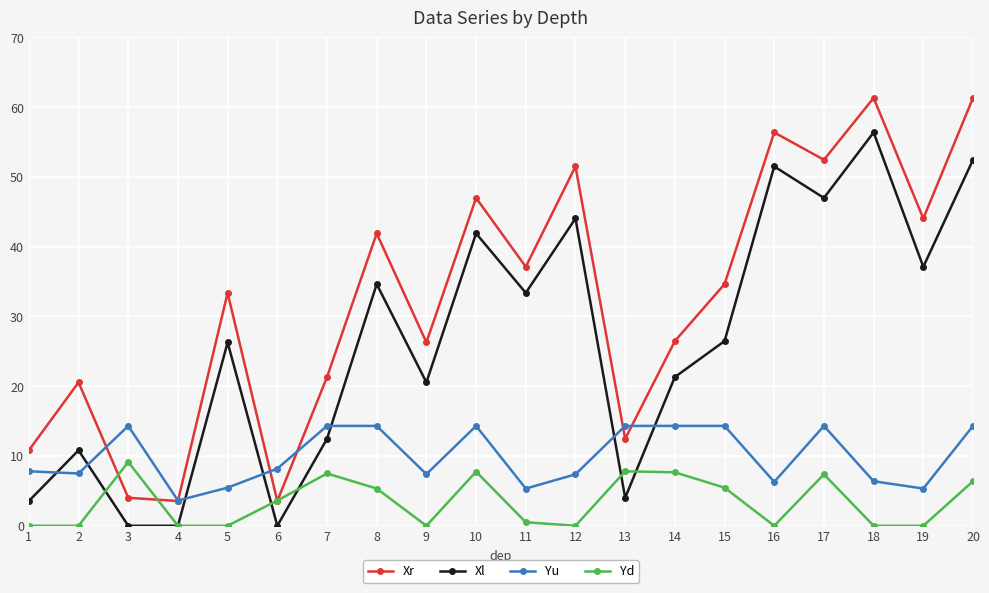

How many categories are shown in the chart?

20